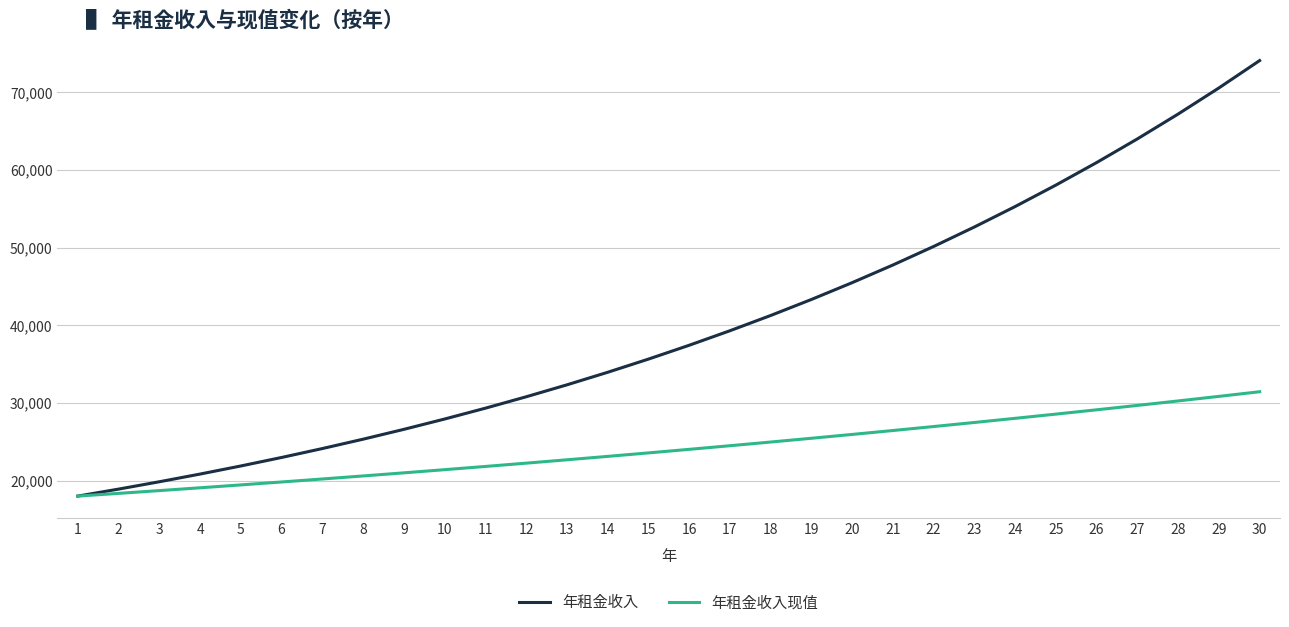

Between 2 and 4, which series saw the biggest shift?

年租金收入